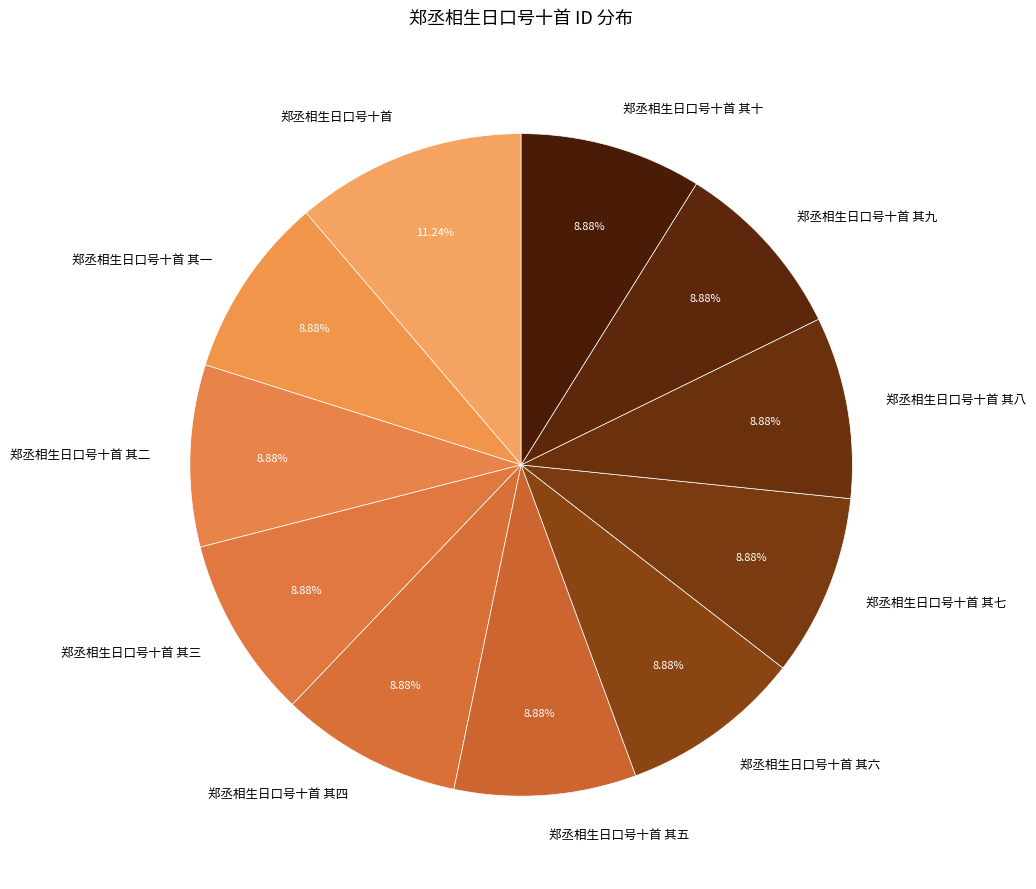

Is there a majority slice in this chart?

No